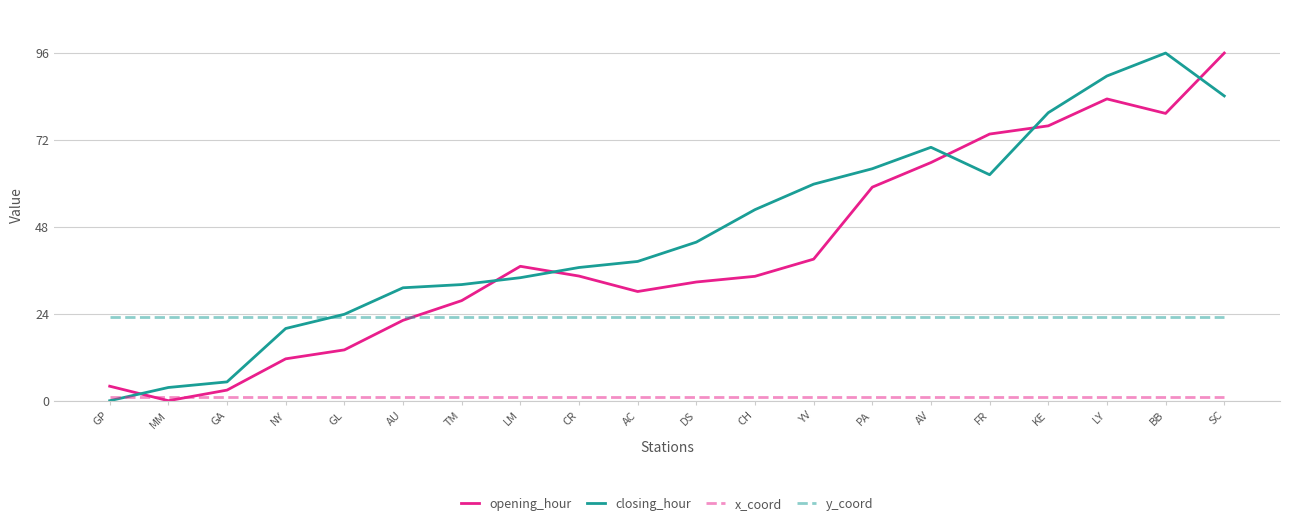

At which category is the sum across all series the highest?

SC